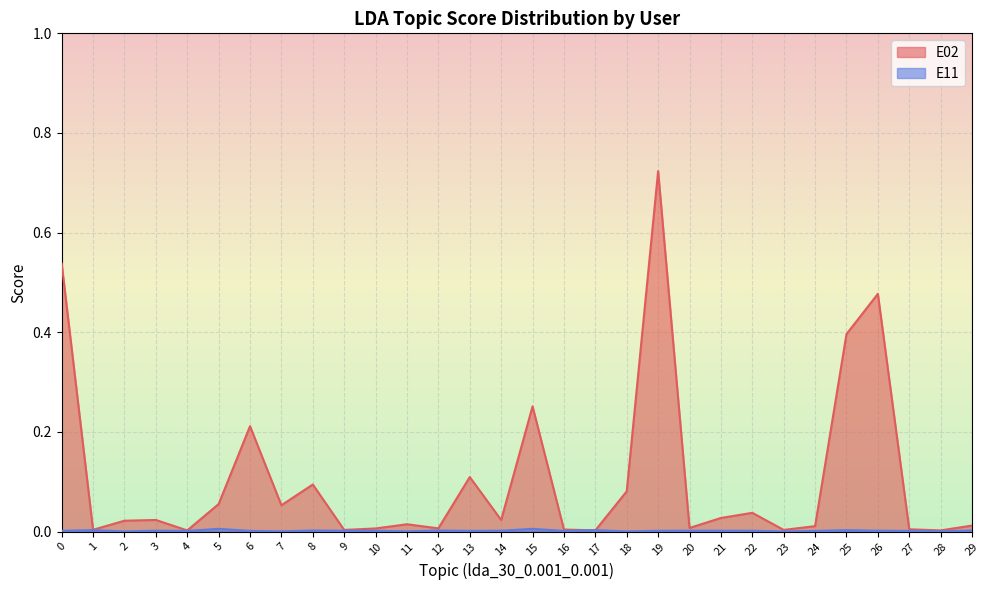

Rank the series by their maximum value, from lowest to highest.

E11, E02